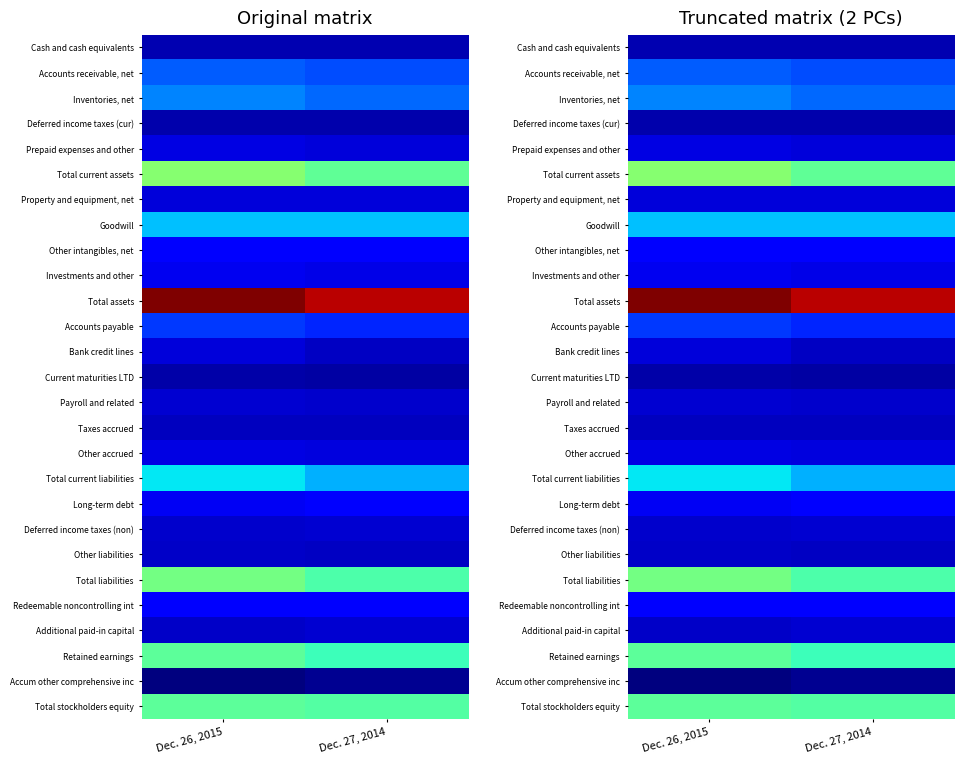

The Accounts receivable, net series shows 0.1 at Dec. 26, 2015. True or false?

False